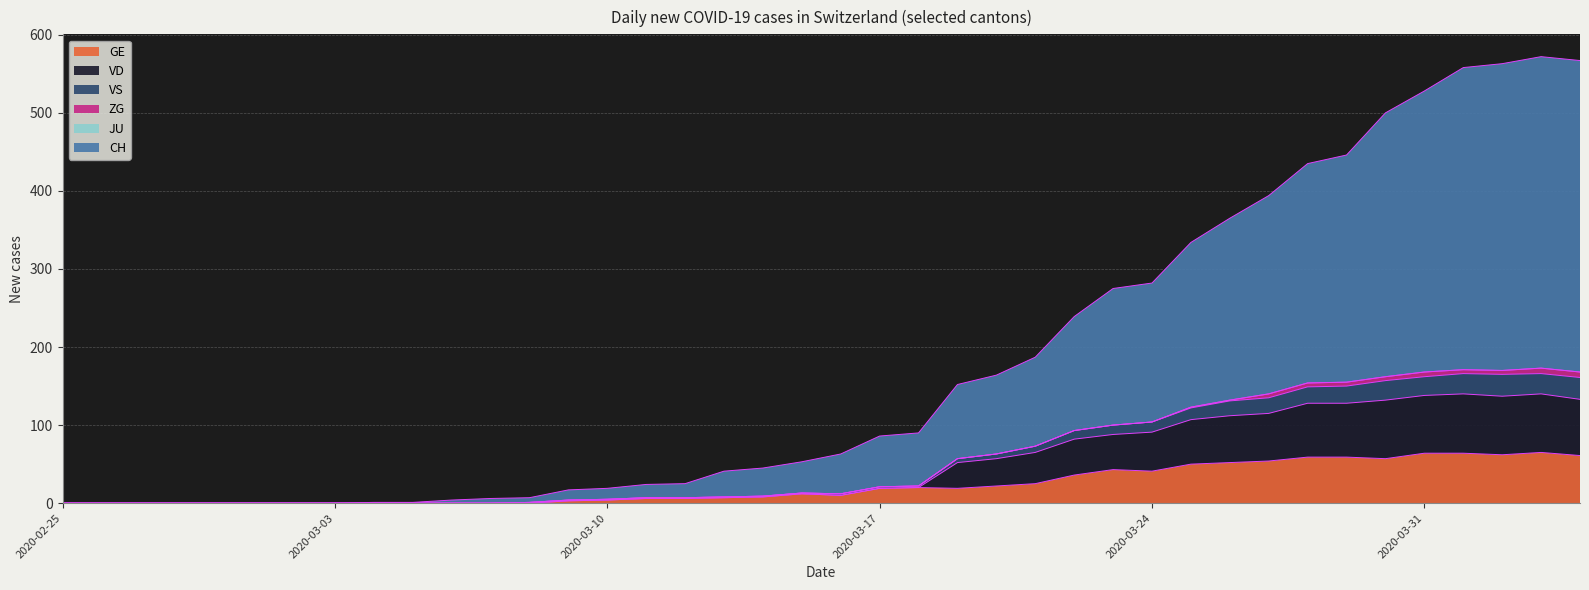

Rank the categories by GE value from lowest to highest.

2020-02-25, 2020-02-26, 2020-02-27, 2020-02-28, 2020-02-29, 2020-03-01, 2020-03-02, 2020-03-03, 2020-03-04, 2020-03-05, 2020-03-06, 2020-03-07, 2020-03-08, 2020-03-09, 2020-03-10, 2020-03-11, 2020-03-12, 2020-03-13, 2020-03-14, 2020-03-16, 2020-03-15, 2020-03-17, 2020-03-19, 2020-03-18, 2020-03-20, 2020-03-21, 2020-03-22, 2020-03-24, 2020-03-23, 2020-03-25, 2020-03-26, 2020-03-27, 2020-03-30, 2020-03-28, 2020-03-29, 2020-04-04, 2020-04-02, 2020-03-31, 2020-04-01, 2020-04-03